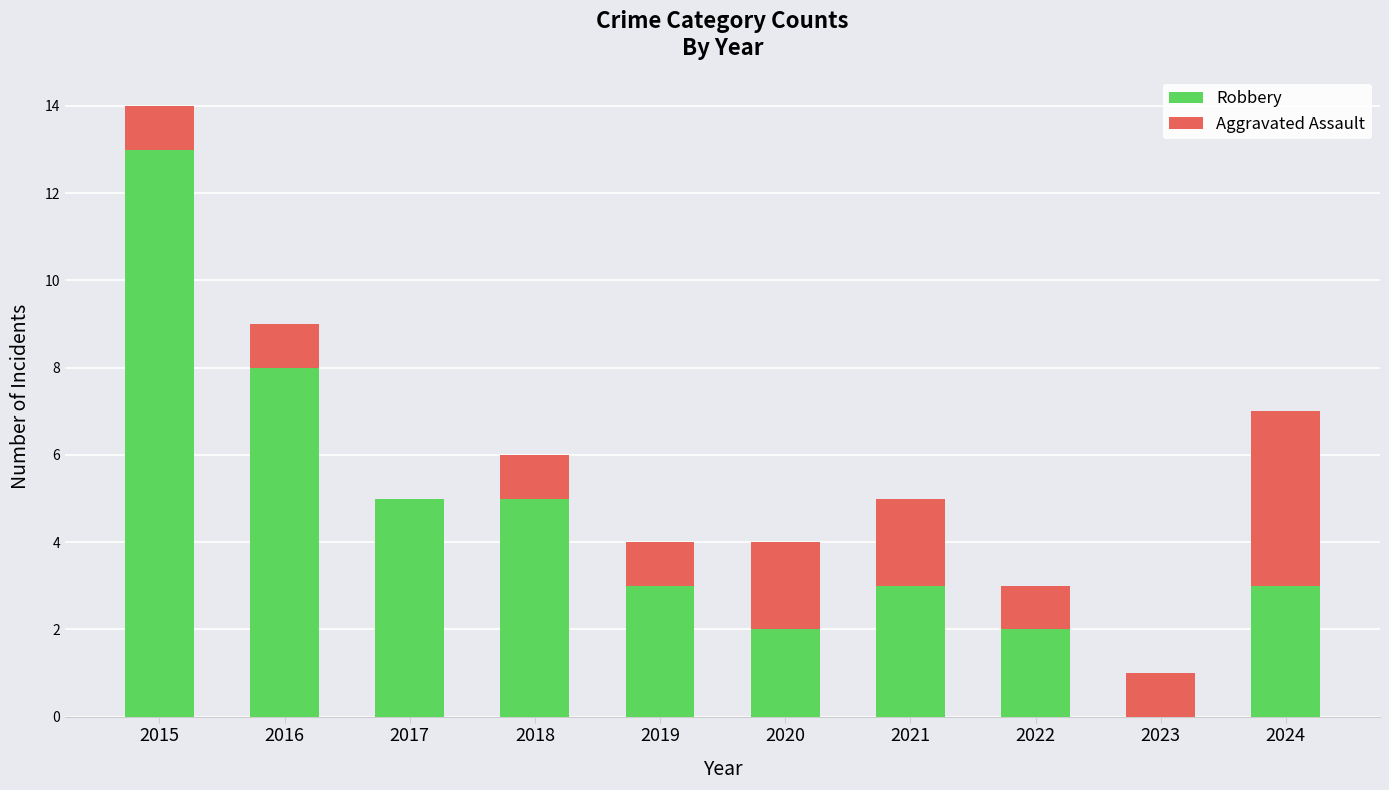

At which category is the sum across all series the highest?

2015